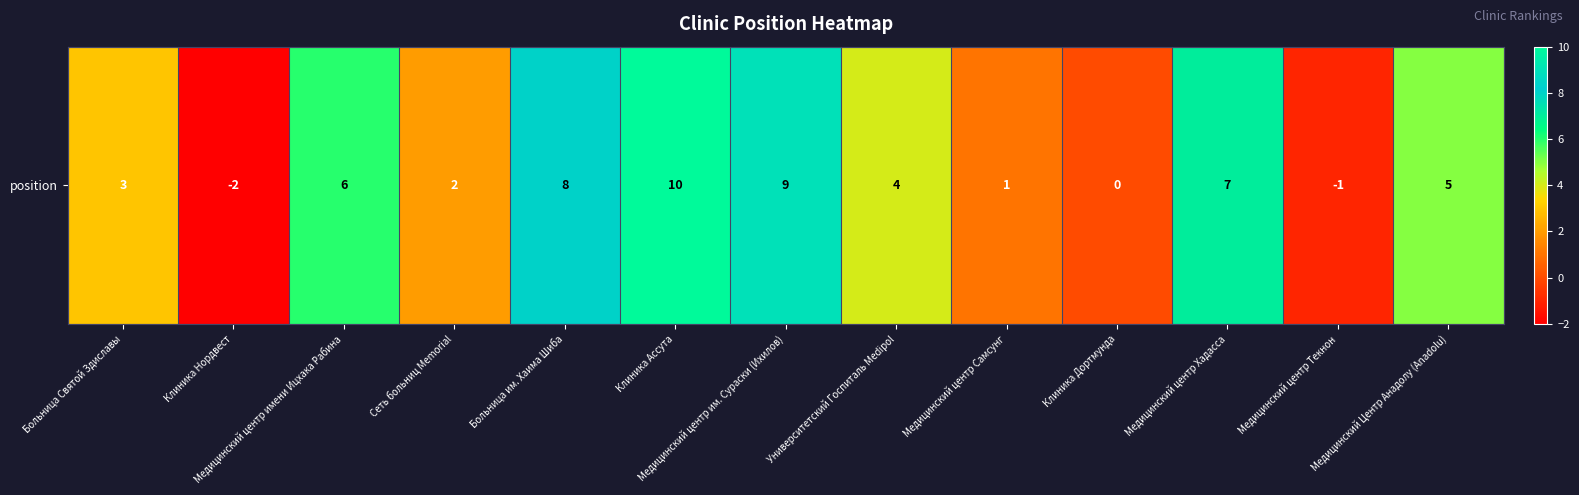

Approximately how many times larger is the value at Медицинский центр имени Ицхака Рабина compared to Медицинский центр им. Сураски (Ихилов)?

0.7